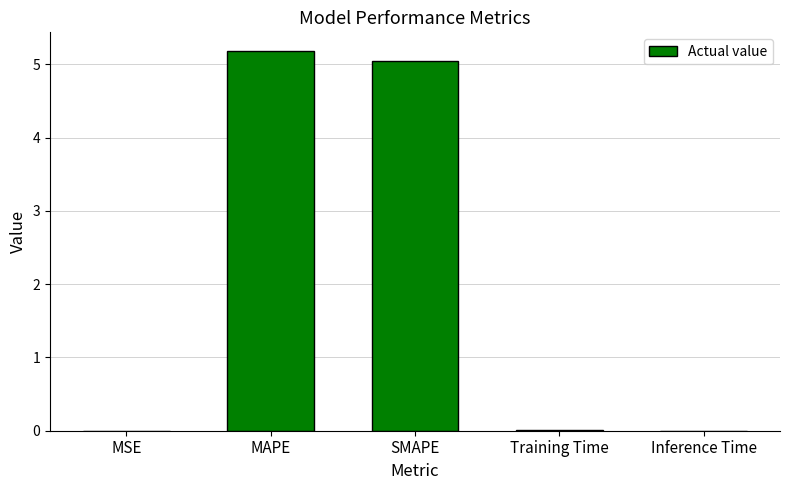

What is the maximum value shown in the chart?

5.2